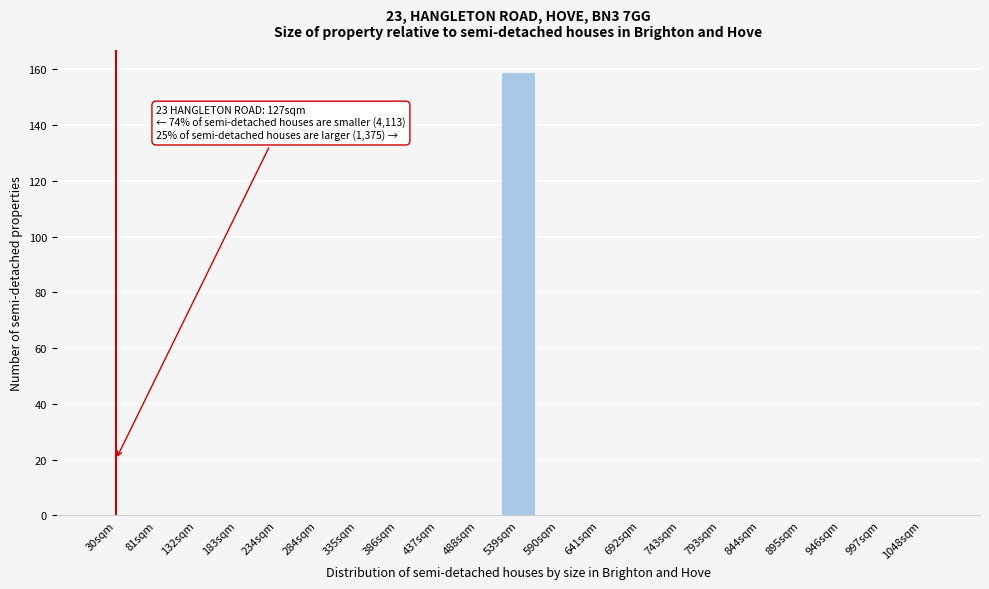

Reading right to left, list all the values displayed in this chart.

1048sqm=0	997sqm=0	946sqm=0	895sqm=0	844sqm=0	793sqm=0	743sqm=0	692sqm=0	641sqm=0	590sqm=0	539sqm=159	488sqm=0	437sqm=0	386sqm=0	335sqm=0	284sqm=0	234sqm=0	183sqm=0	132sqm=0	81sqm=0	30sqm=0